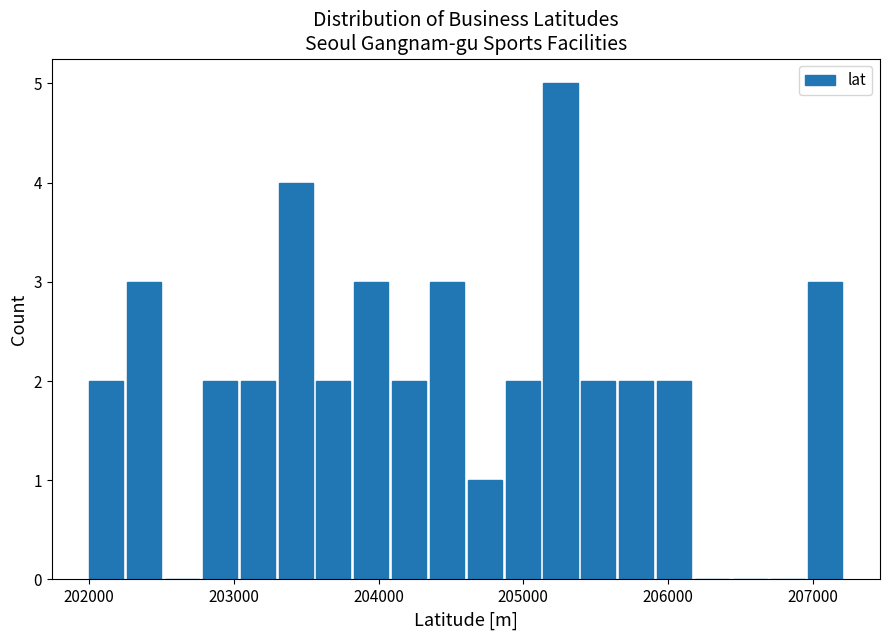

Read against the x-axis, roughly where is the centre of the tallest bar?

205300